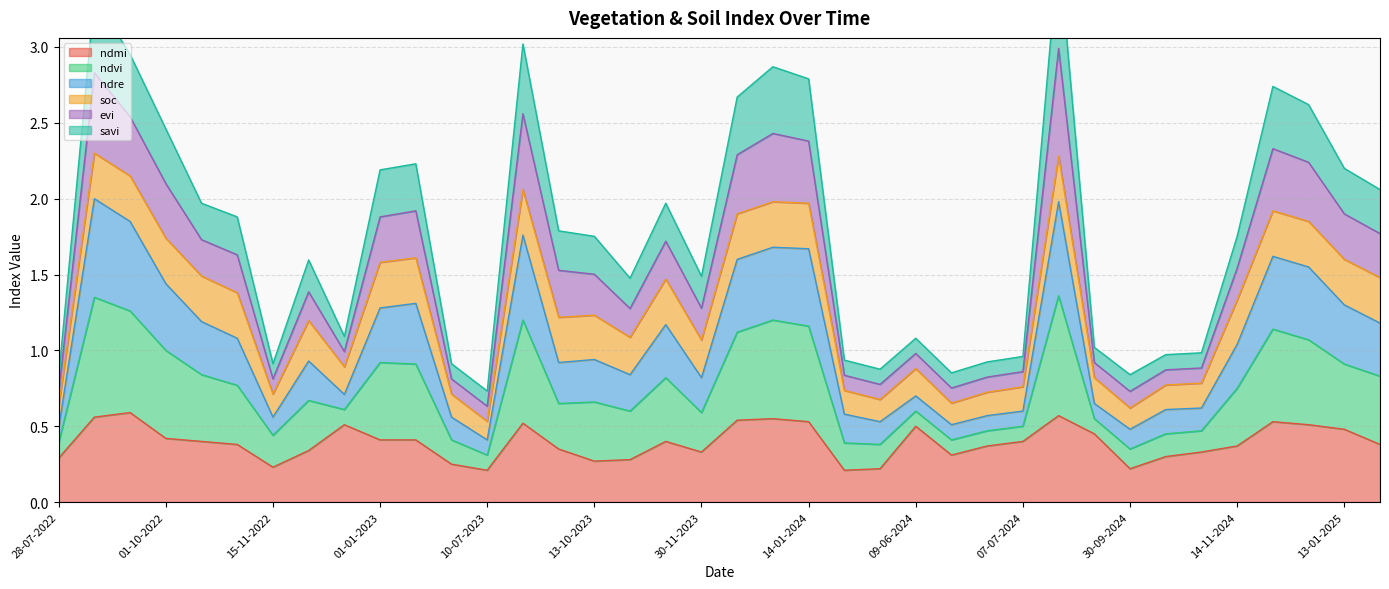

At which category does ndmi reach its first local valley?

15-11-2022